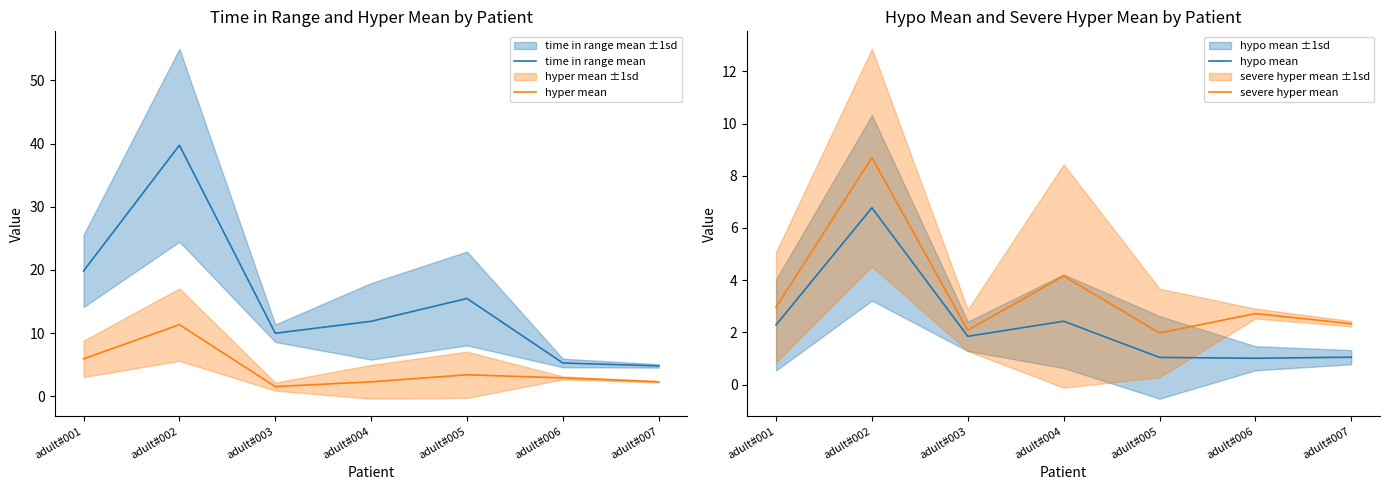

How many distinct data groups are displayed?

4